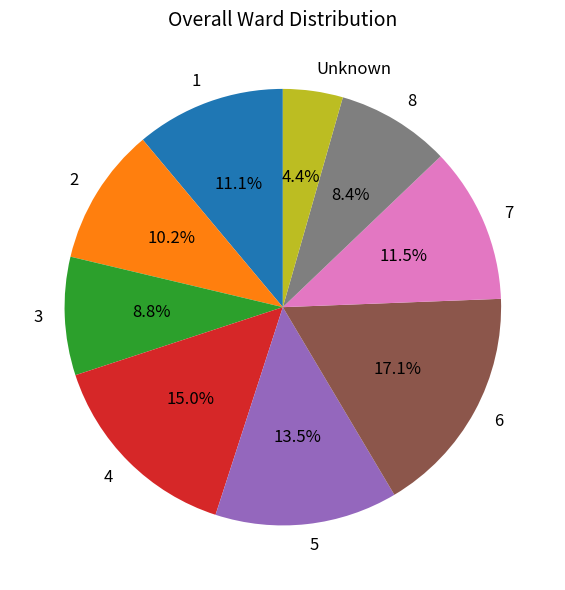

What is the ratio of the value at 4 to the value at 5?

1.1